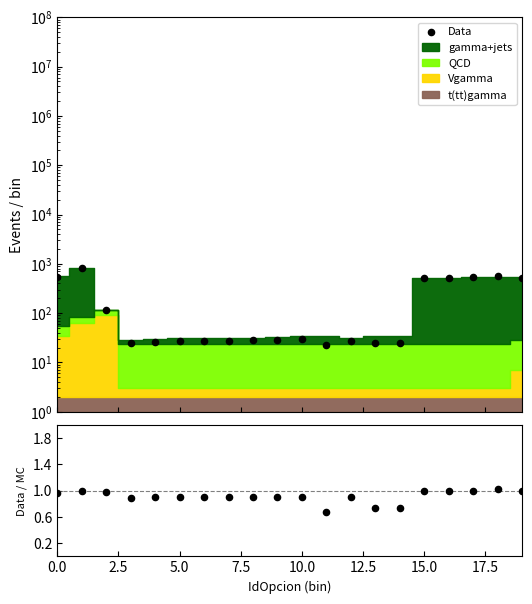

Is the value of Data at 18 greater than the value of Data/MC at 10?

Yes